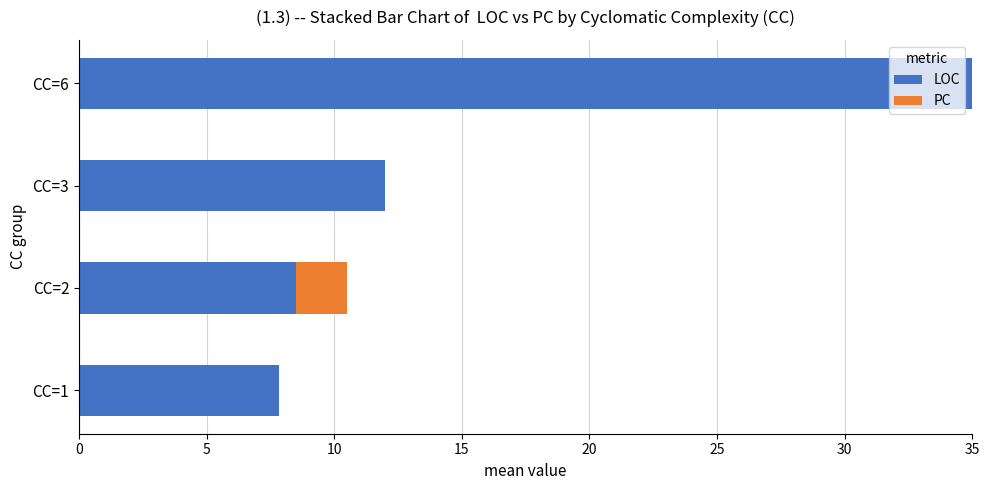

What is the sum of all LOC values?

63.4